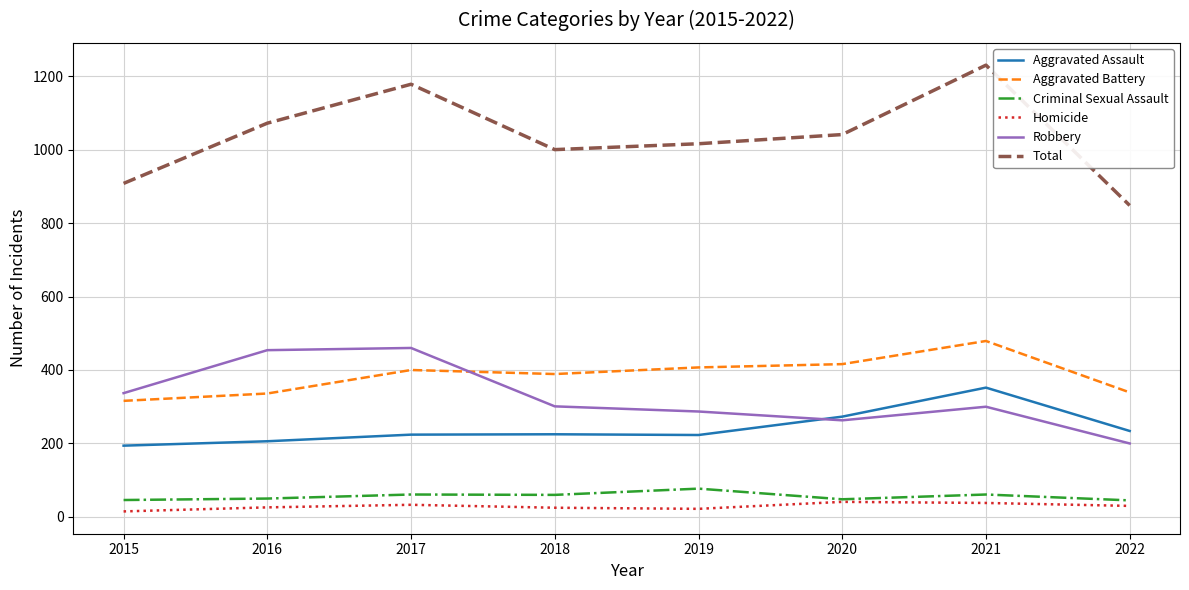

In Total, how many points are higher than both neighbors (excluding endpoints)?

2